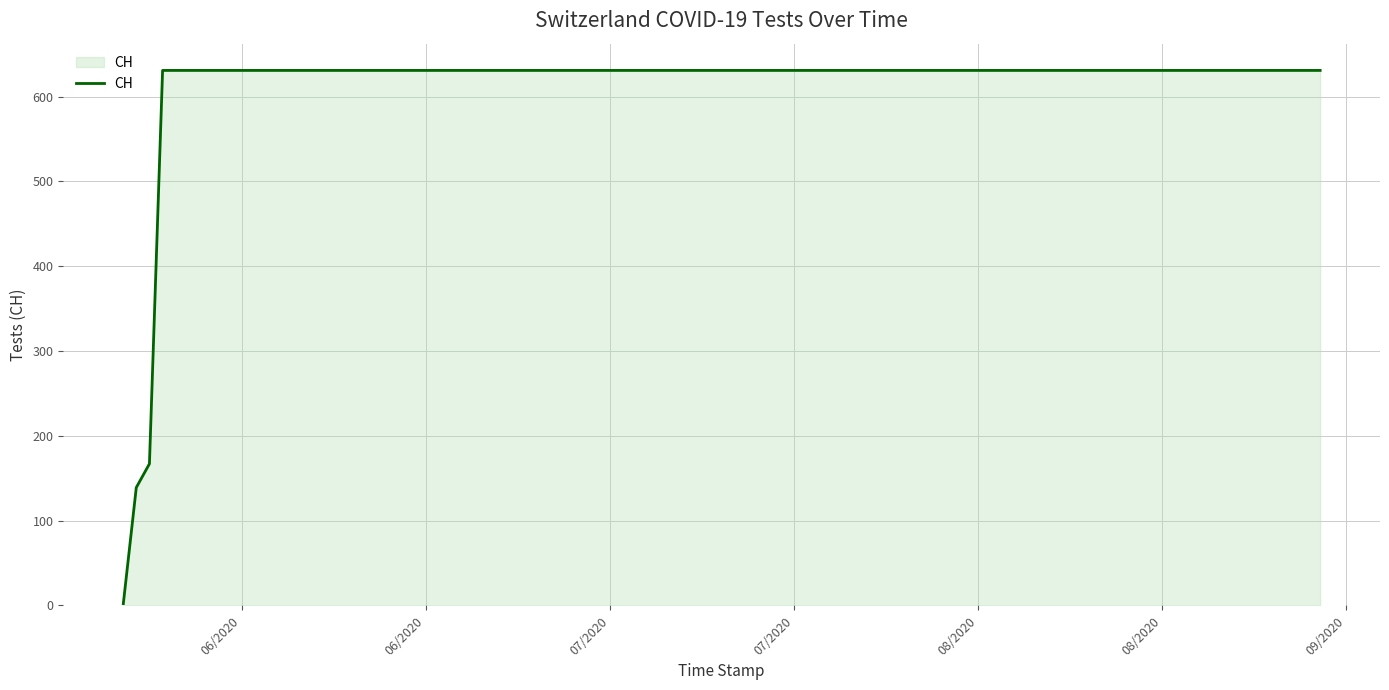

How many lines are shown in the chart?

1